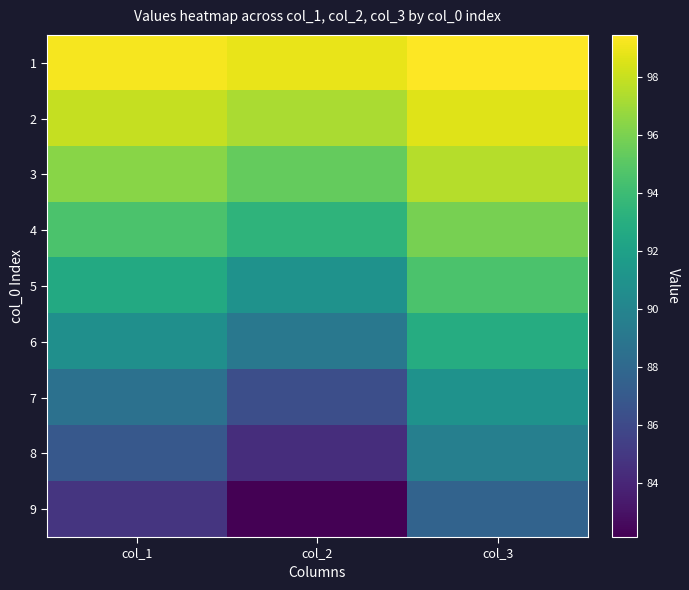

What is the total value across all series at col_1?

831.8